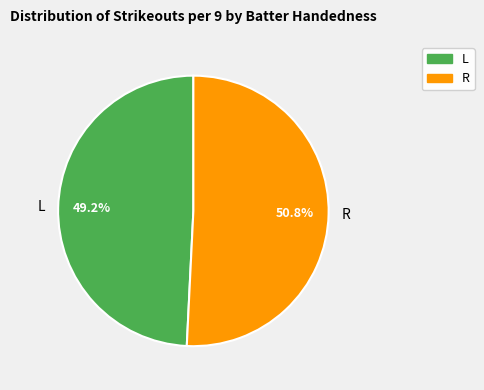

Which has a higher value, L or R?

R